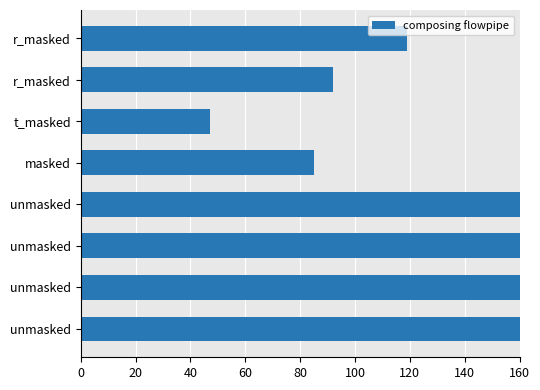

Is it true that the value at unmasked is 82?

False